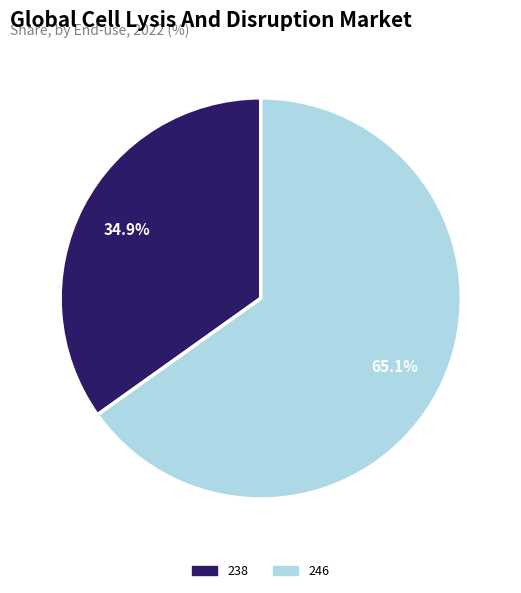

How many slices are in this pie chart?

2